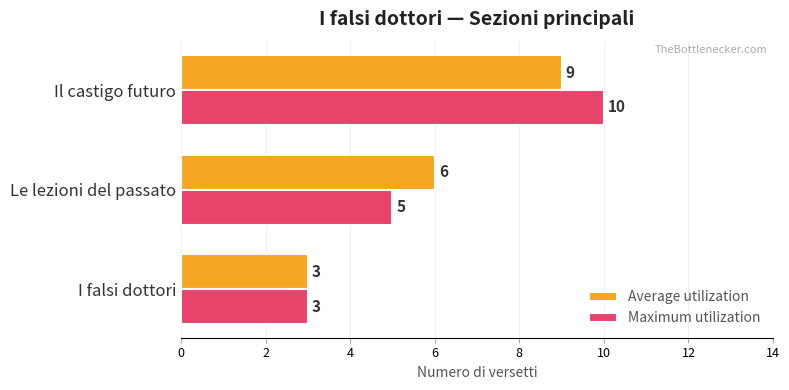

At which category is the sum across all series the highest?

Il castigo futuro